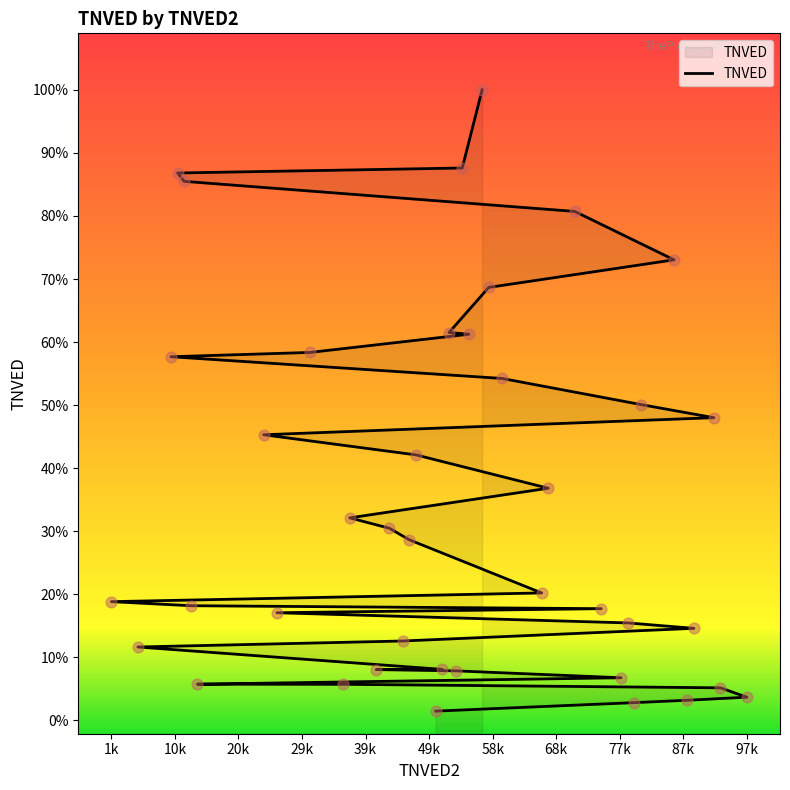

Between 1 and 71, which is larger?

71